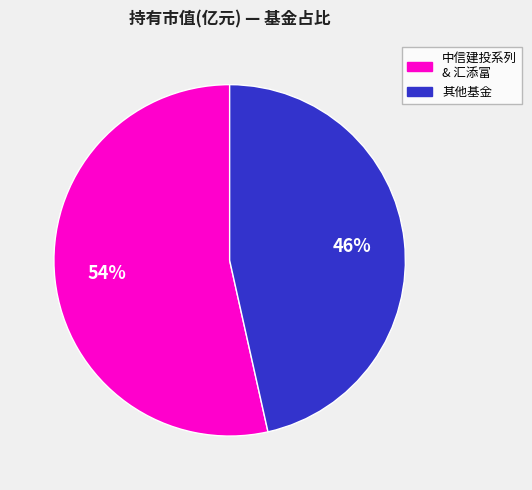

Is there any slice that represents more than half of the pie?

Yes